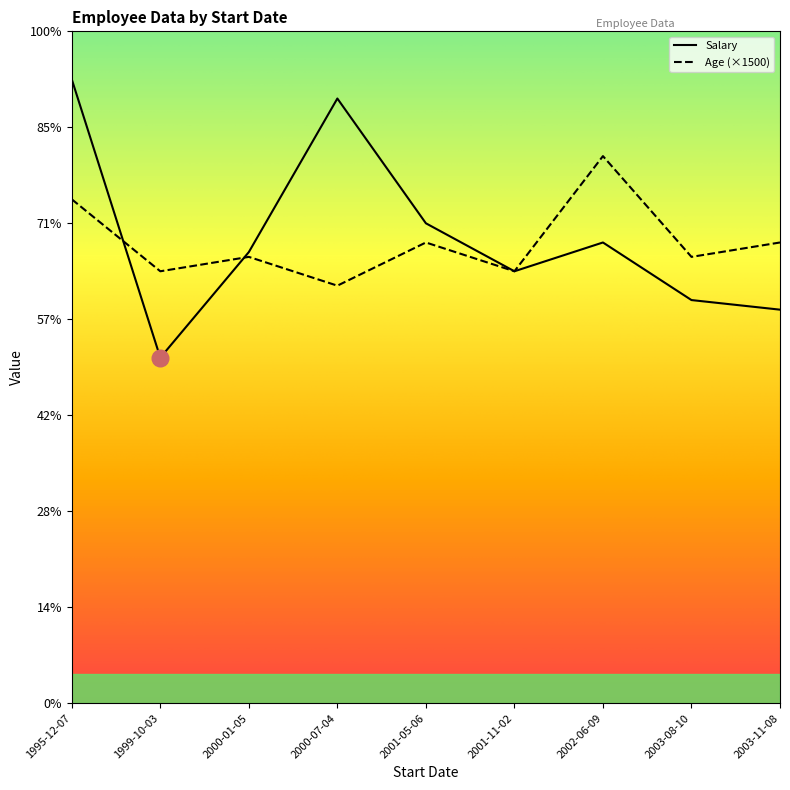

Does the chart have visible grid lines?

No